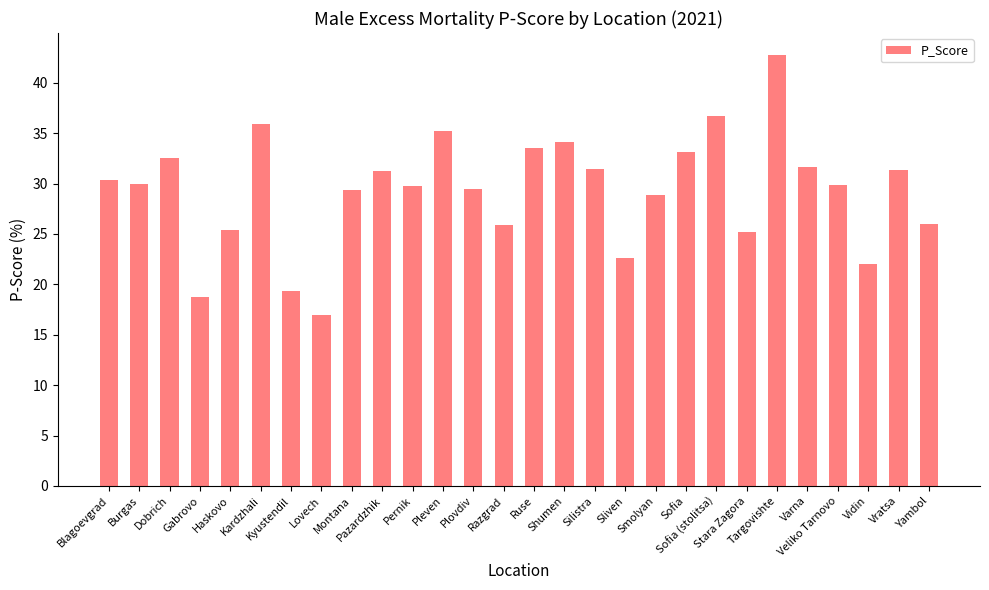

What is the difference between the second highest and minimum values?

19.7